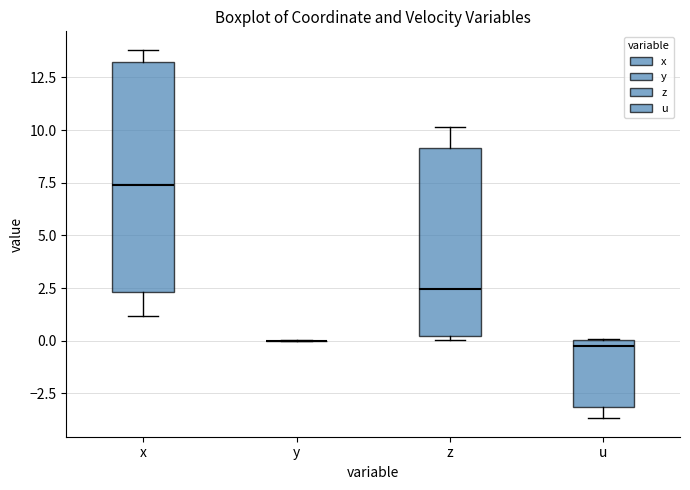

Reading left to right, transcribe this box plot: for each box, give where its median line is, the range the box spans, and where its two whiskers end, as read against the y-axis. The values are not printed on the chart, so give them approximately, as read against the axis.

x: median 7.5, box 2.5 to 13.5, whiskers 1.0 to 14.0
y: box collapsed to a line at 0.0, whiskers 0.0 to 0.0
z: median 2.5, box 0.0 to 9.0, whiskers 0.0 (just below the box's lower edge) to 10.0
u: median 0.0 (just below the box's upper edge), box -3.0 to 0.0, whiskers -3.5 to 0.0